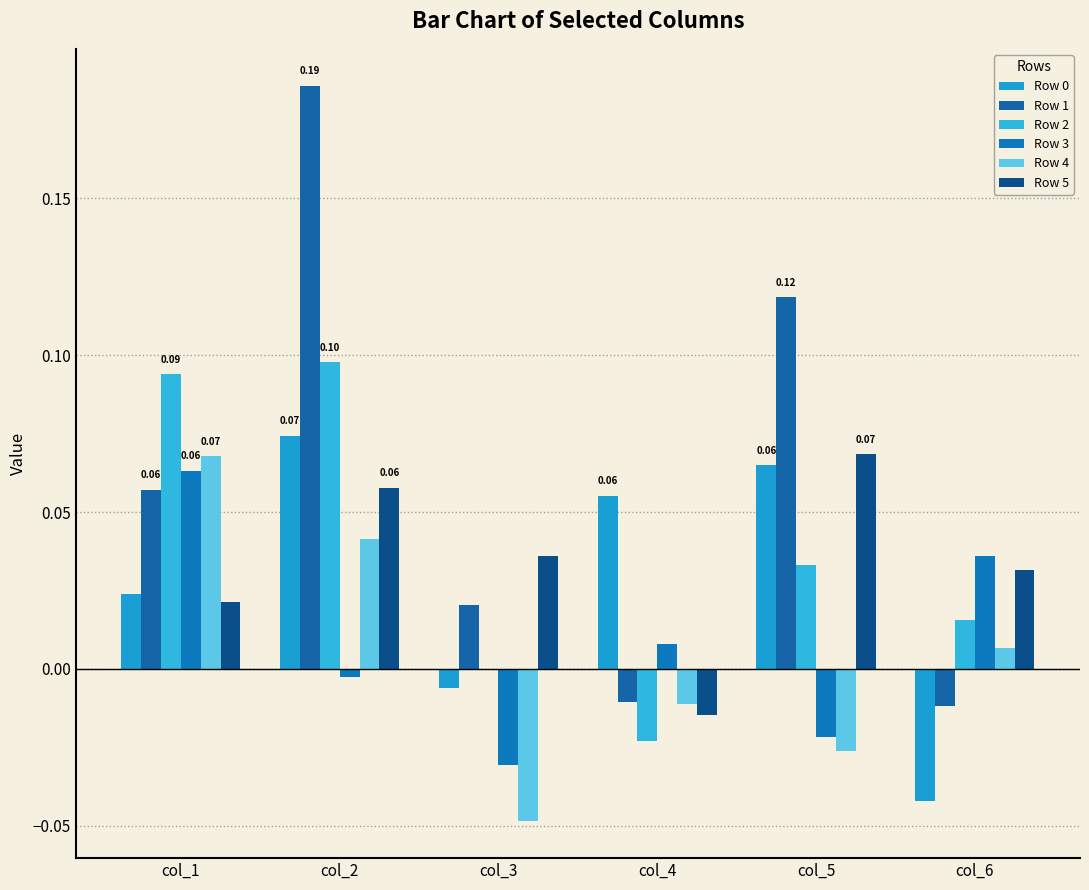

Reading left to right, extract all data points from this chart.

Row 0: 0.0	0.1	-0.0	0.1	0.1	-0.0
Row 1: 0.1	0.2	0.0	-0.0	0.1	-0.0
Row 2: 0.1	0.1	-0.0	-0.0	0.0	0.0
Row 3: 0.1	-0.0	-0.0	0.0	-0.0	0.0
Row 4: 0.1	0.0	-0.0	-0.0	-0.0	0.0
Row 5: 0.0	0.1	0.0	-0.0	0.1	0.0